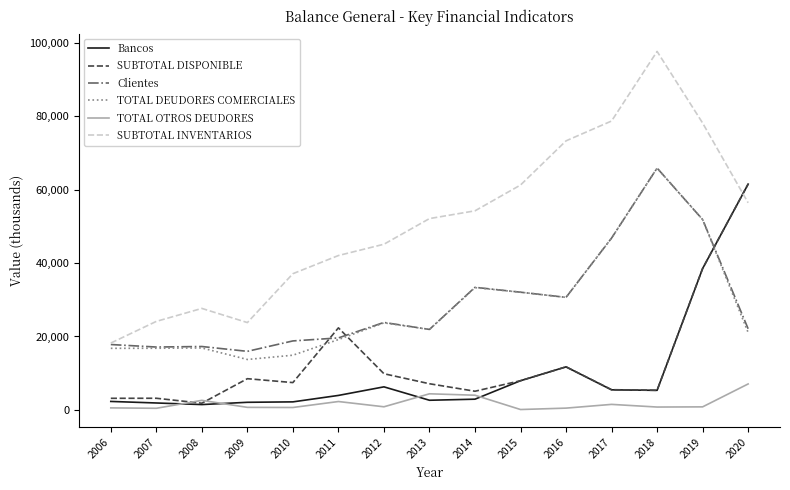

The value of SUBTOTAL INVENTARIOS at 2012 is 45144.1. True or false?

True